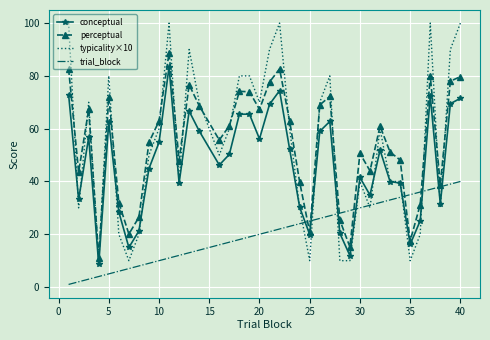

What is the maximum value shown in the chart?

100.0